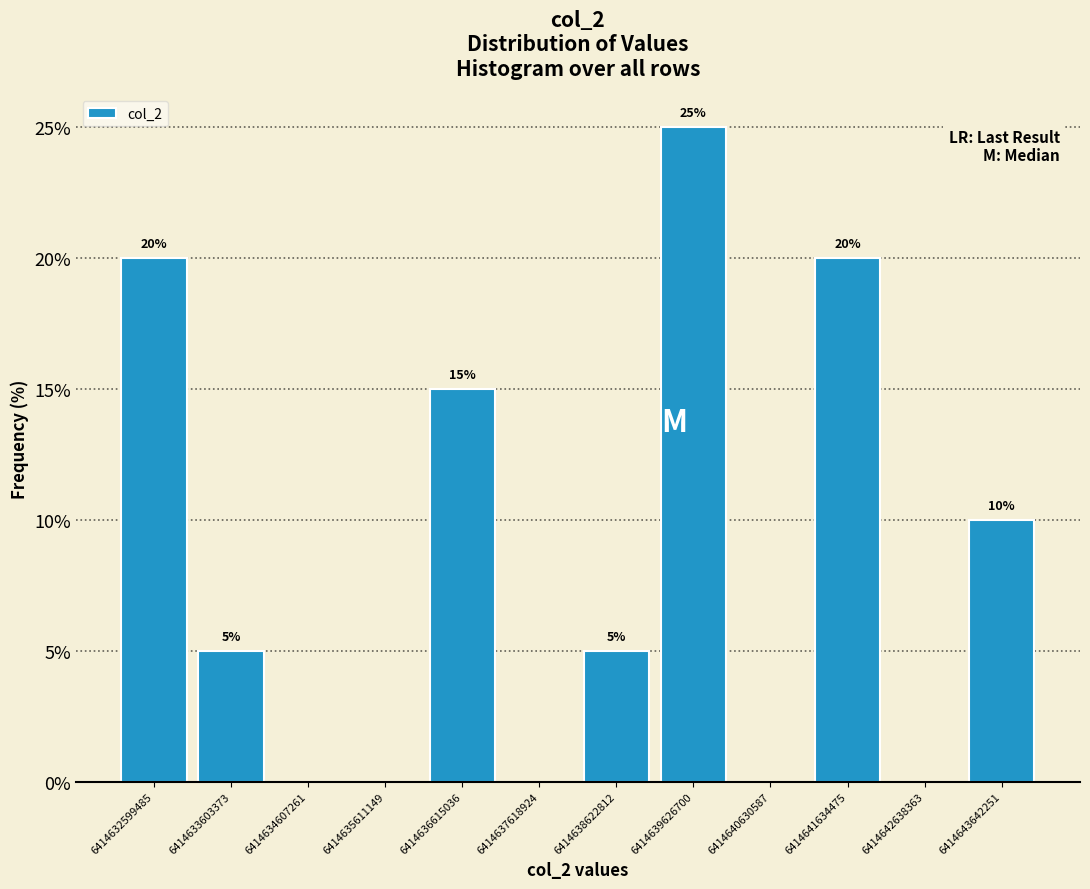

Which range on the x-axis has the tallest bar?

6414639200000 to 6414640200000